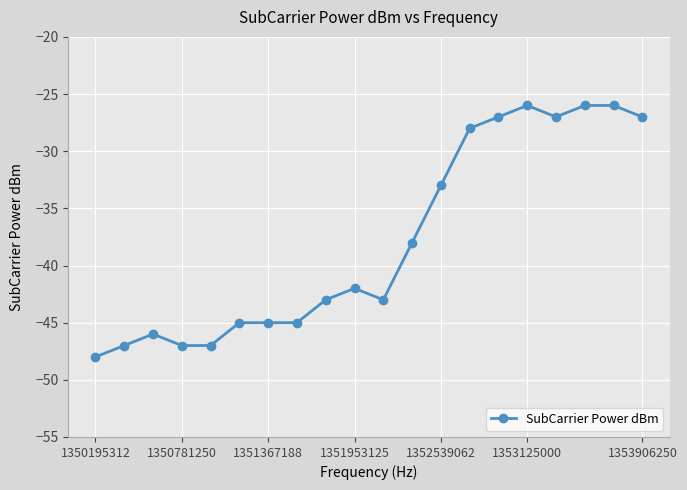

How many lines are shown in the chart?

1